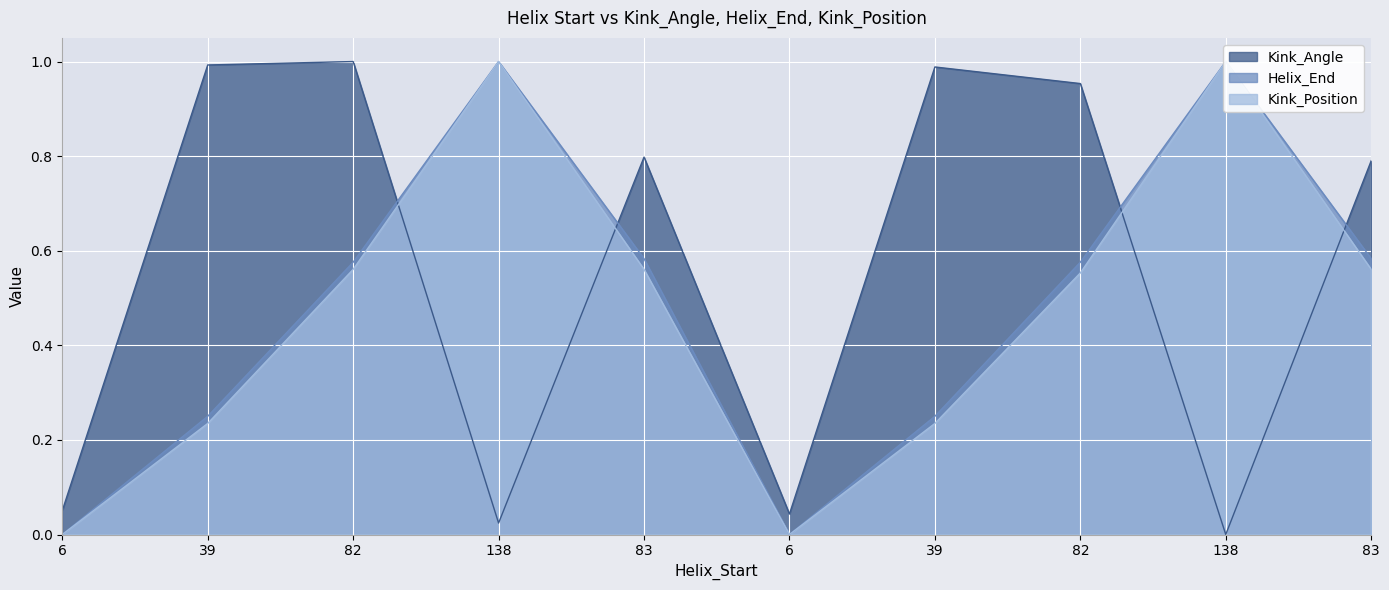

What is the difference between the Kink_Angle values at 82 and 138?

1.0